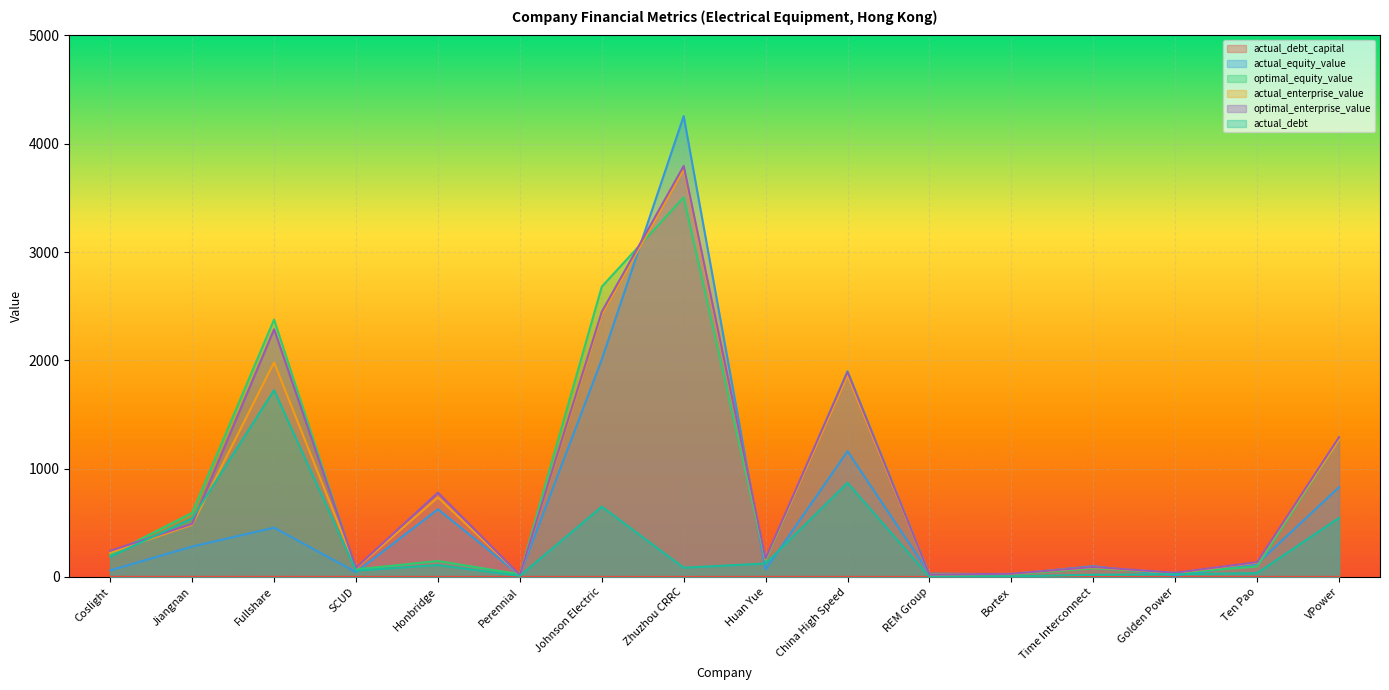

Count the number of categories in the chart.

16